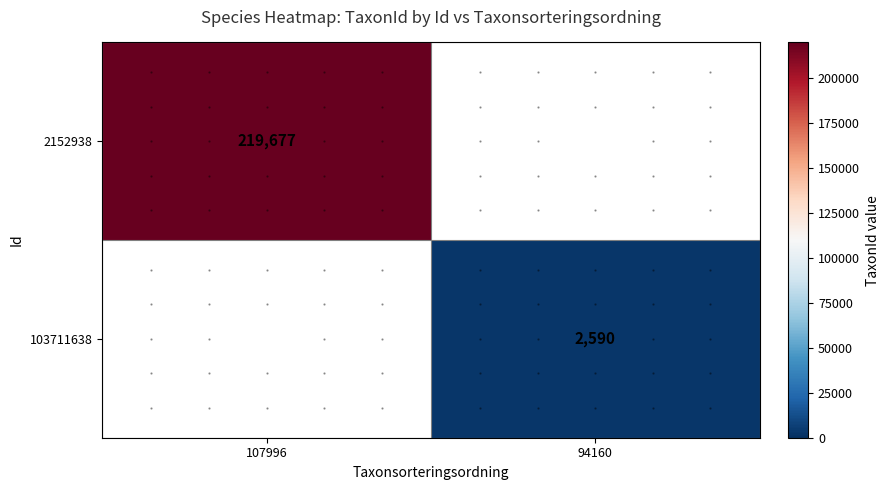

True or false: 103711638 has a value of 2590 at 94160.

True